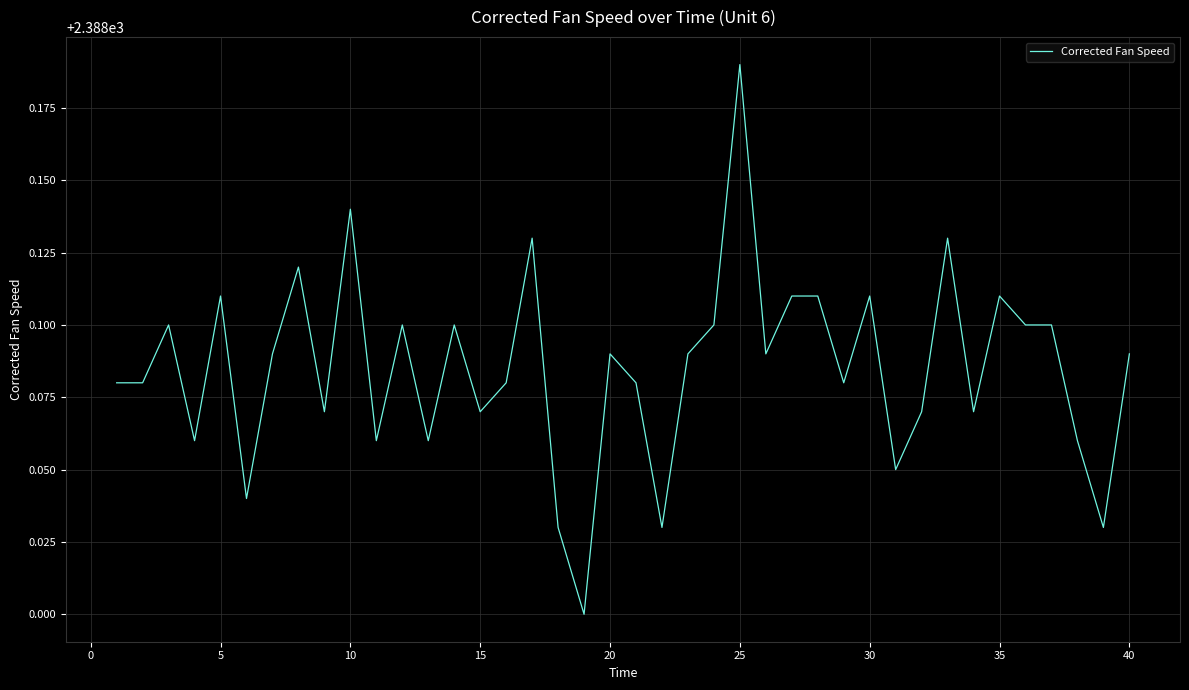

Reading left to right, list all the values displayed in this chart.

2388.1	2388.1	2388.1	2388.1	2388.1	2388.0	2388.1	2388.1	2388.1	2388.1	2388.1	2388.1	2388.1	2388.1	2388.1	2388.1	2388.1	2388.0	2388.0	2388.1	2388.1	2388.0	2388.1	2388.1	2388.2	2388.1	2388.1	2388.1	2388.1	2388.1	2388.1	2388.1	2388.1	2388.1	2388.1	2388.1	2388.1	2388.1	2388.0	2388.1